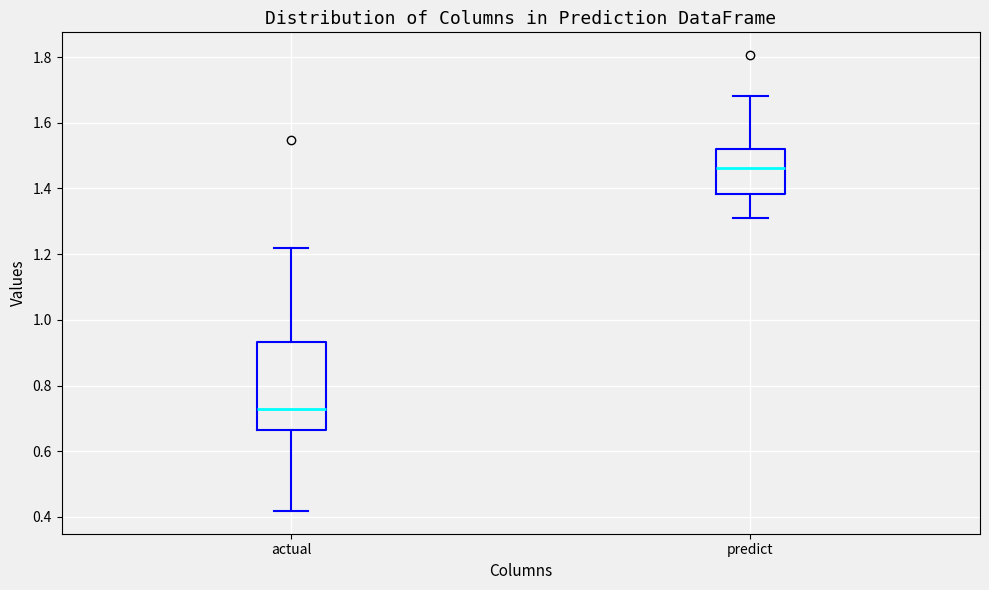

Which box's median line is the lowest?

actual